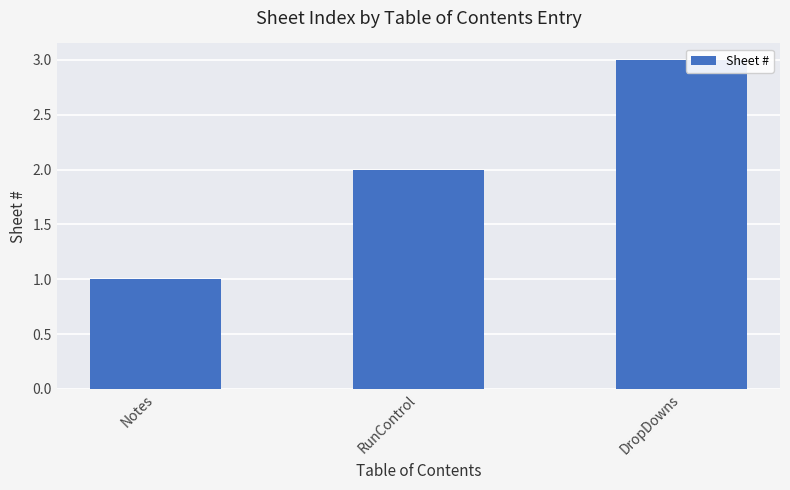

How many bars are there in total?

3